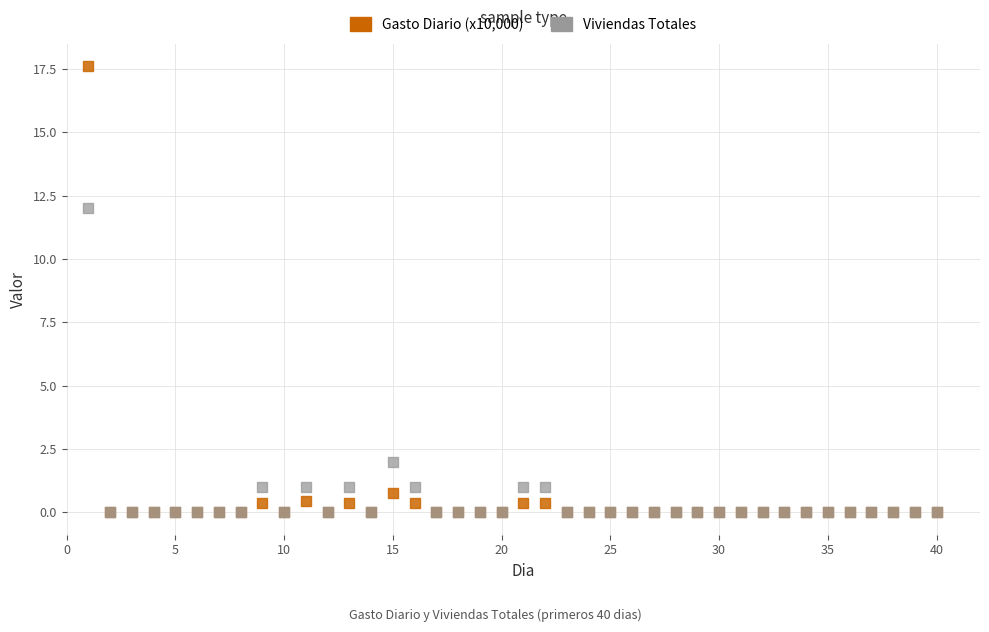

Across all series, what Y value is closest to 8?

12.0